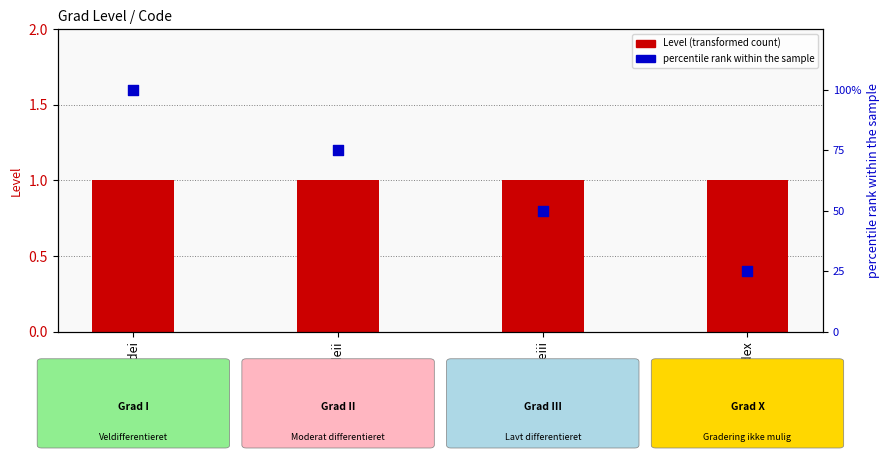

Which series reaches the minimum Y coordinate?

Level